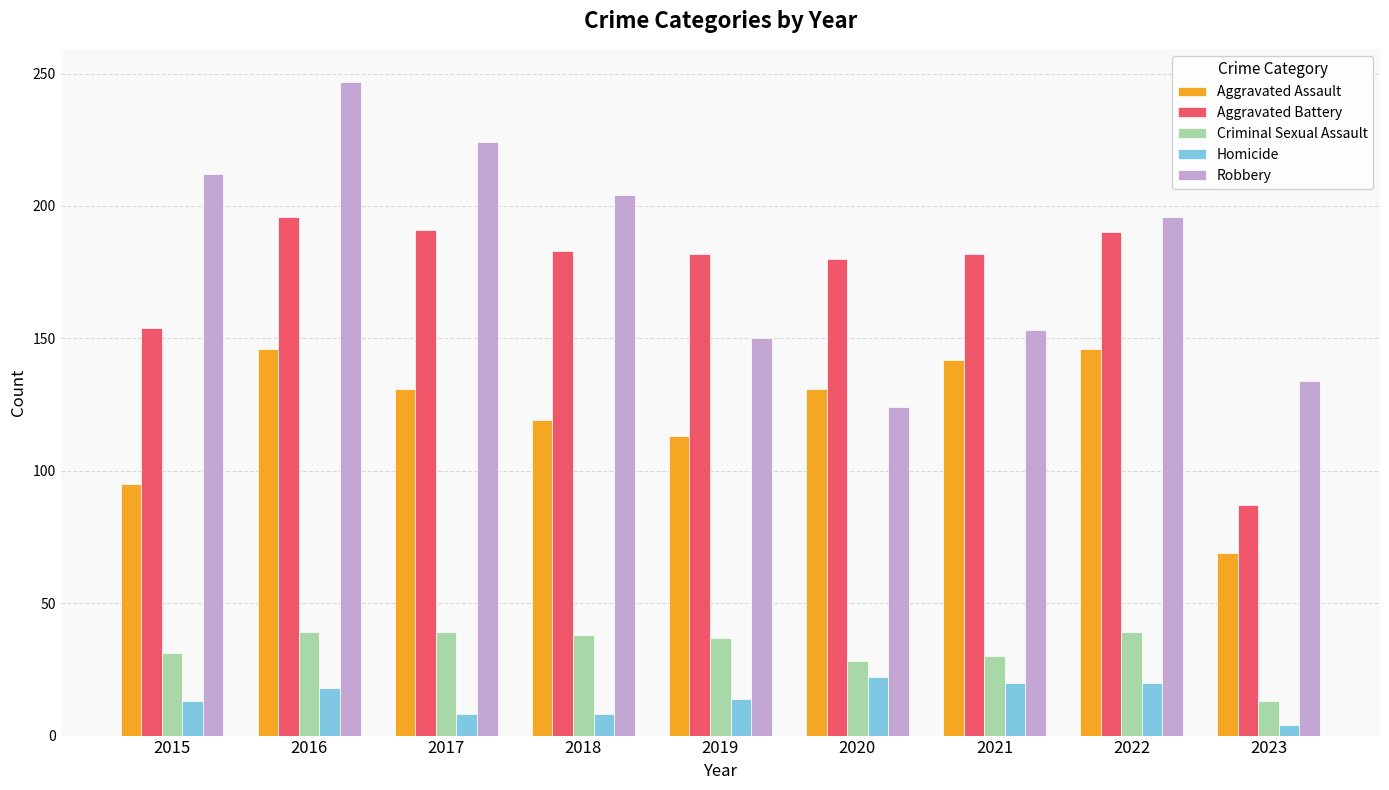

Rank the series by their maximum value, from highest to lowest.

Robbery, Aggravated Battery, Aggravated Assault, Criminal Sexual Assault, Homicide